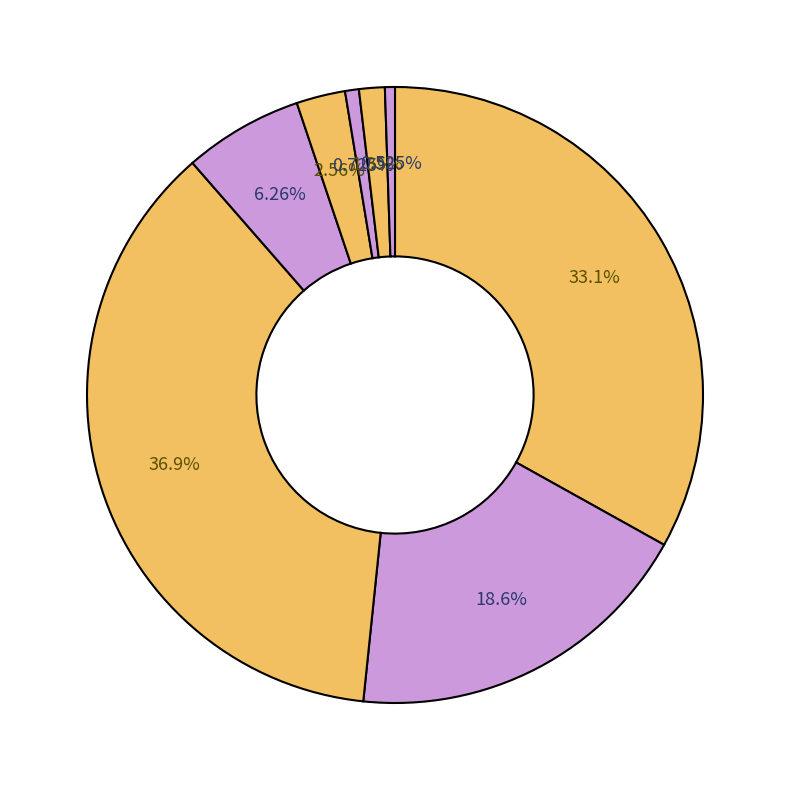

Count the number of slices in the pie.

8